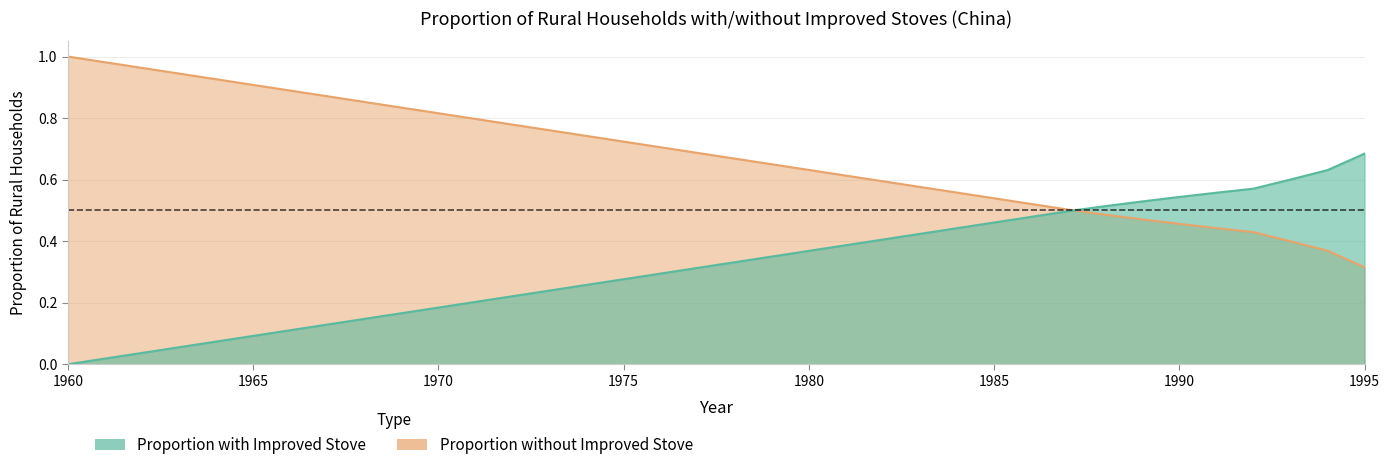

What is the total value across all series at 1977?

1.0